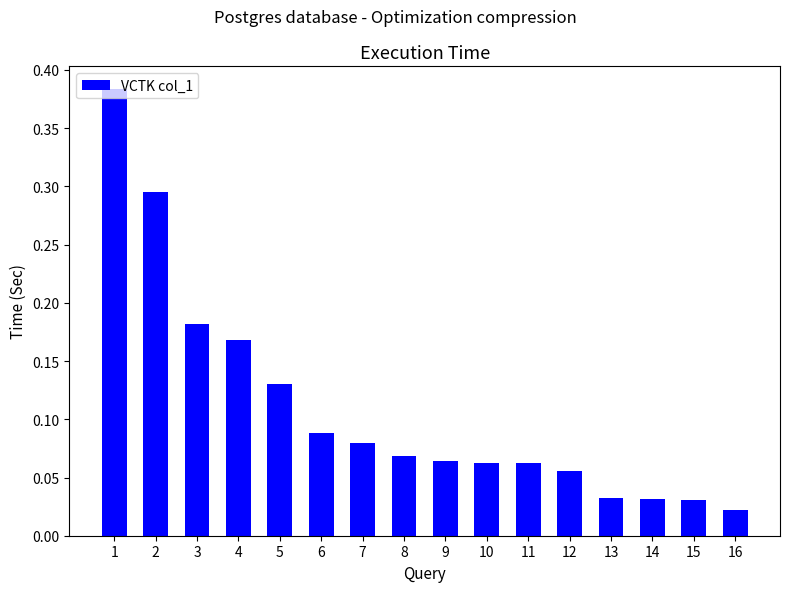

What is the sum of all values?

1.8